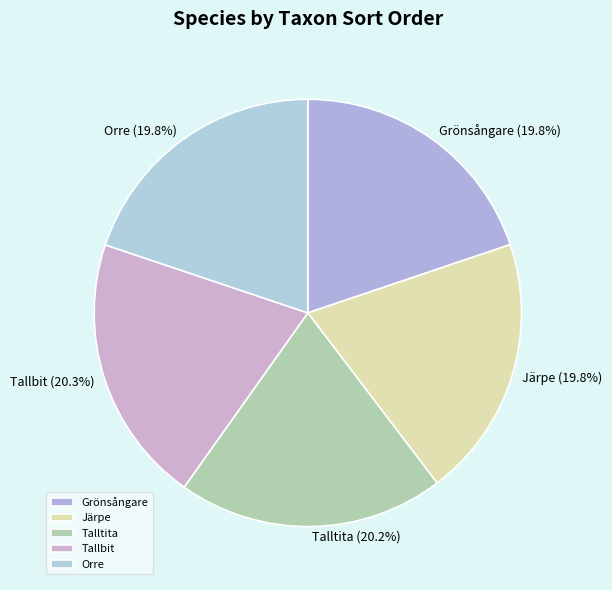

Which has a higher value, Grönsångare or Tallbit?

Tallbit